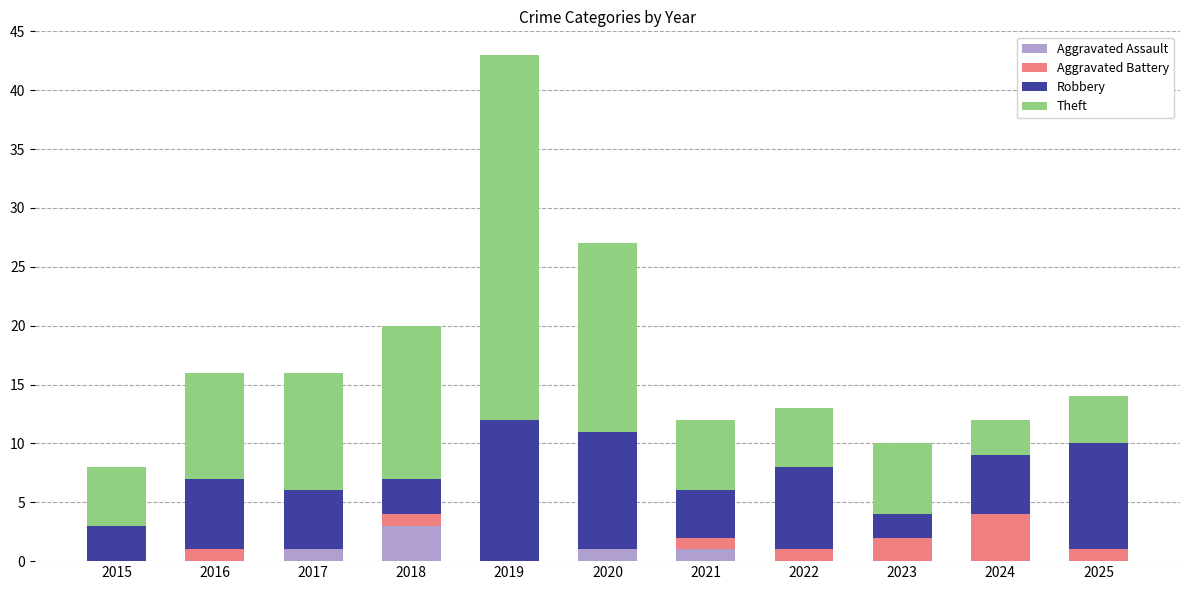

What is the highest value of the Aggravated Assault series?

3